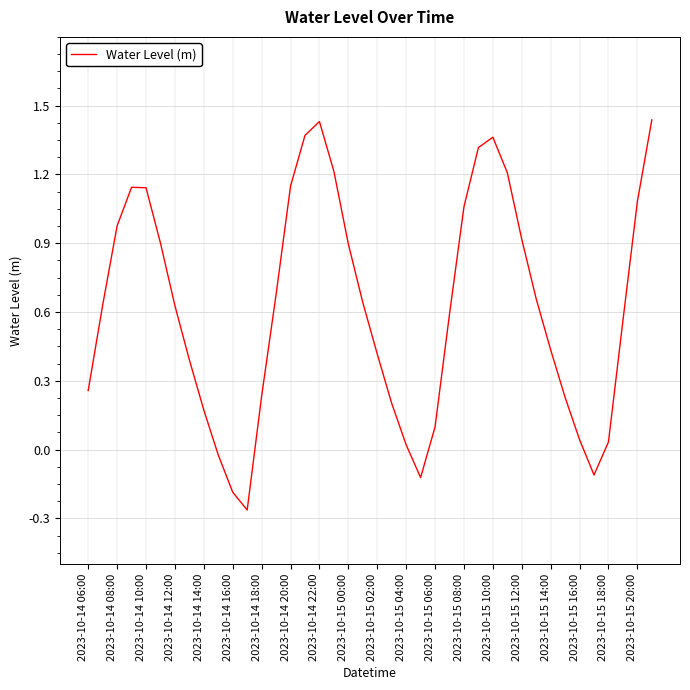

What is the difference between the maximum and minimum values?

1.7